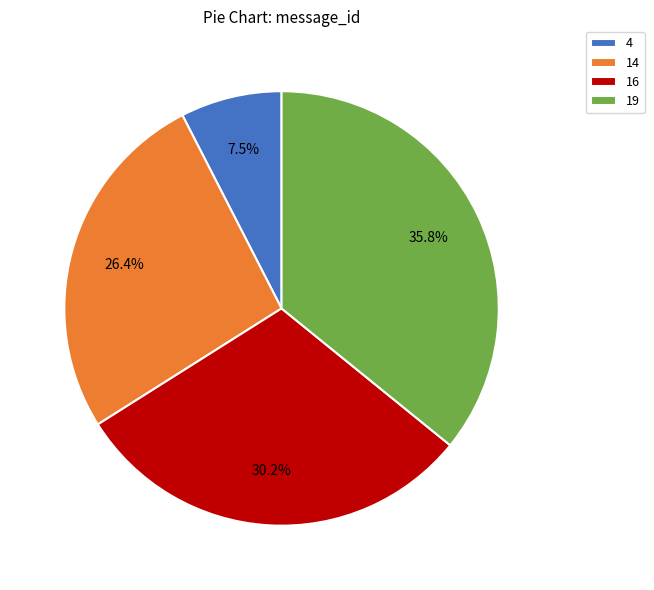

Is there any slice that represents more than half of the pie?

No